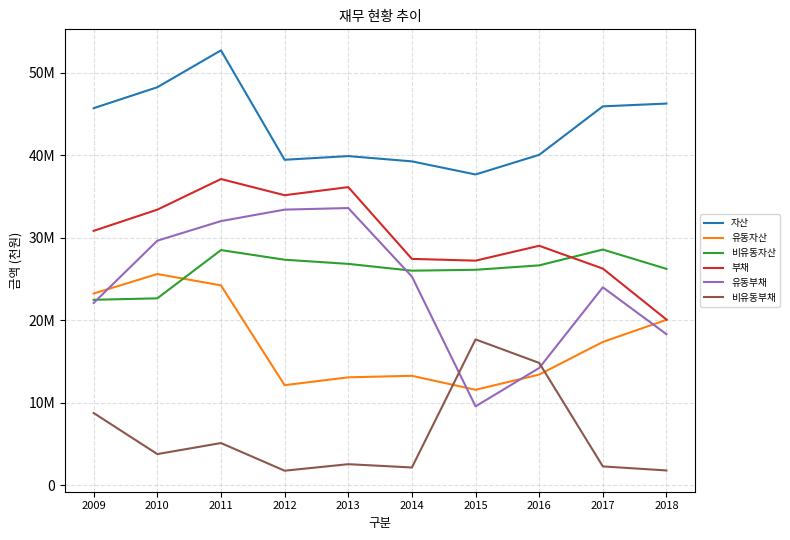

What are all the series names shown in the legend?

자산, 유동자산, 비유동자산, 부채, 유동부채, 비유동부채